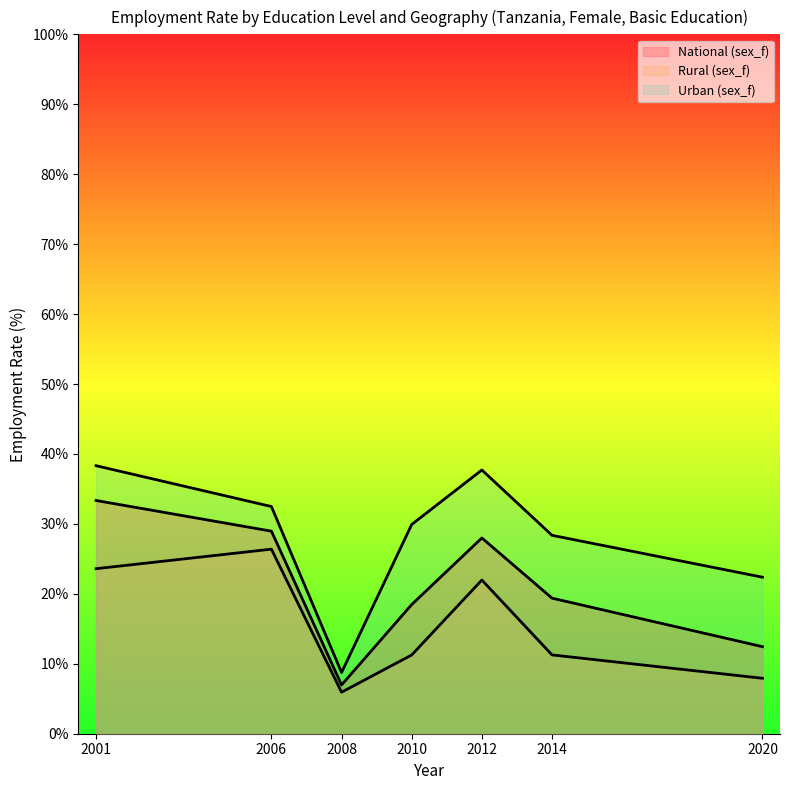

Is it true that National (sex_f) equals 18.5 at 2010?

True